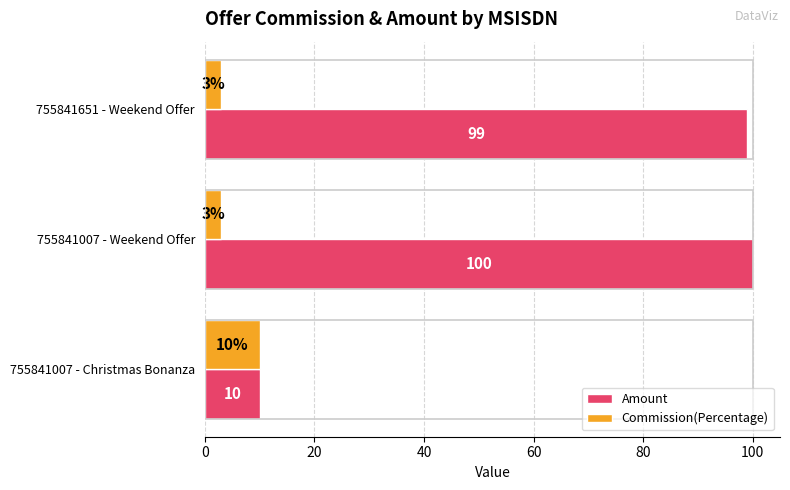

Is it true that Commission(Percentage) equals 6 at 755841007 - Christmas Bonanza?

False